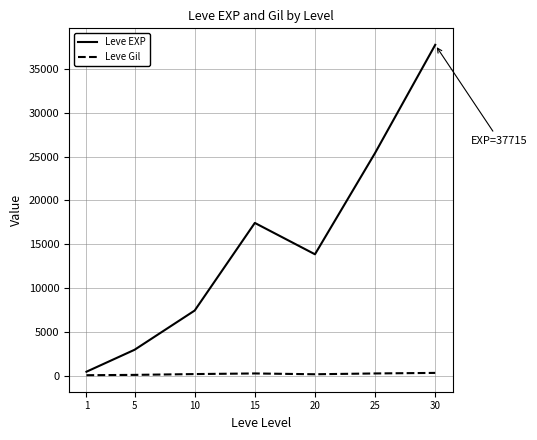

List the labels in order of Leve EXP value, largest first.

30, 25, 15, 20, 10, 5, 1